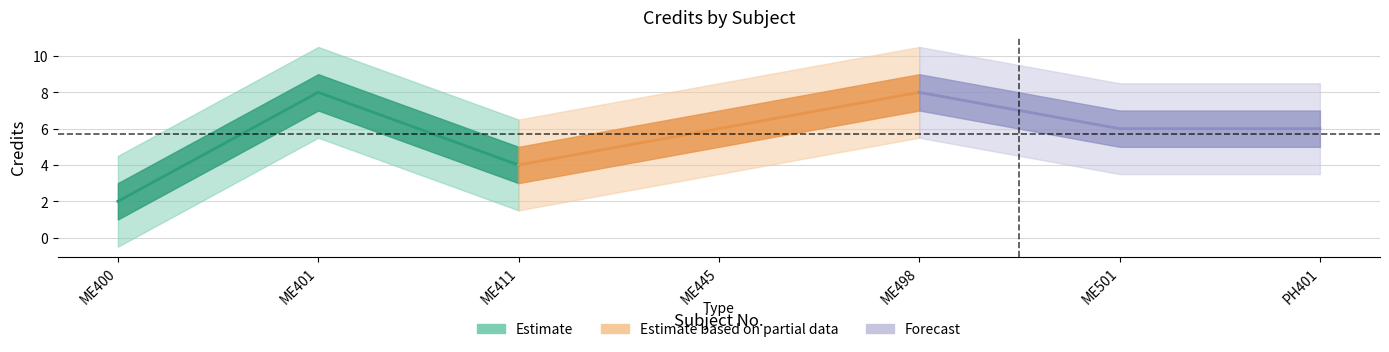

How many lines are shown in the chart?

1